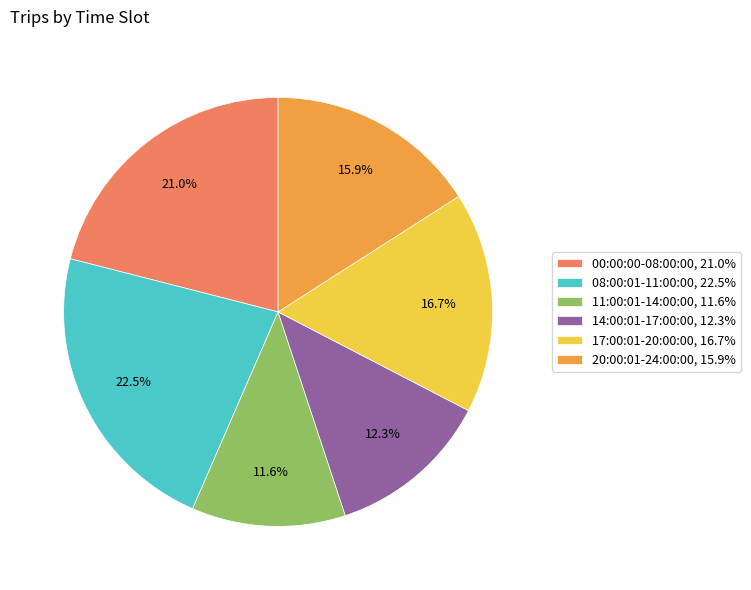

What percentage do 14:00:01-17:00:00 and 08:00:01-11:00:00 together represent?

34.8%